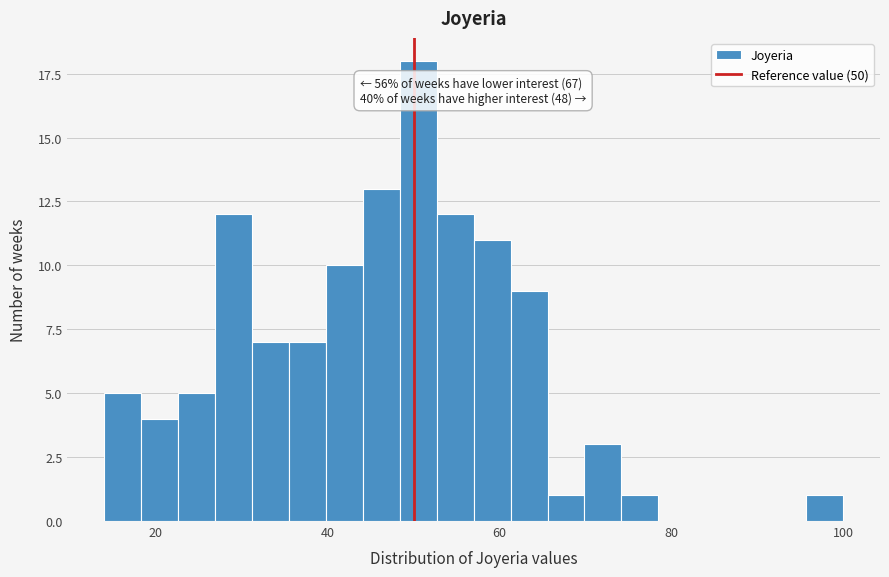

Around what value on the x-axis is the tallest bar? Give the approximate position of its centre, as read against the axis.

50